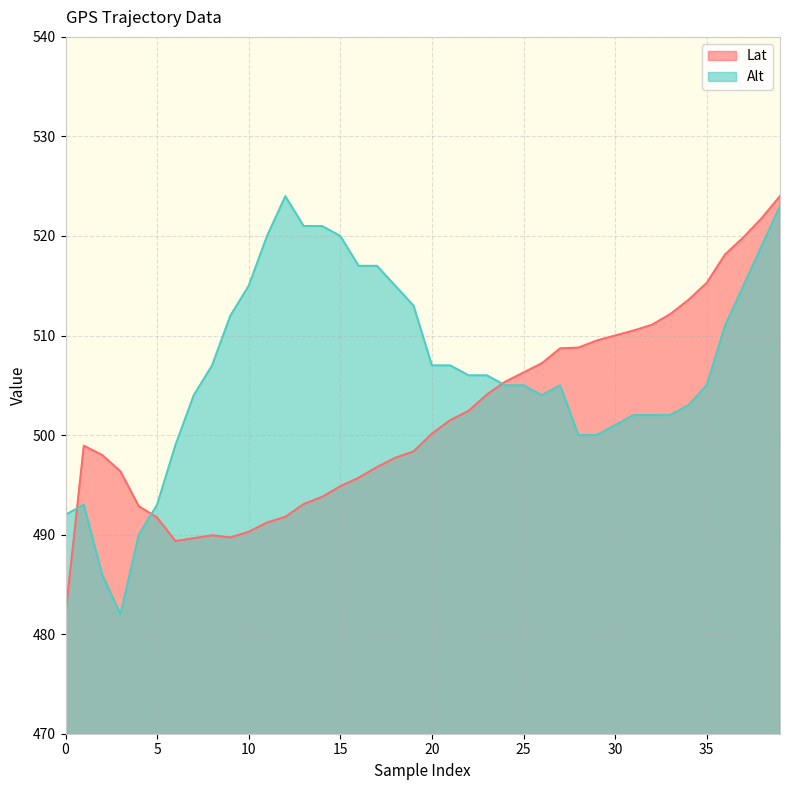

What is the difference between the second highest and minimum values in the Lat series?

39.8